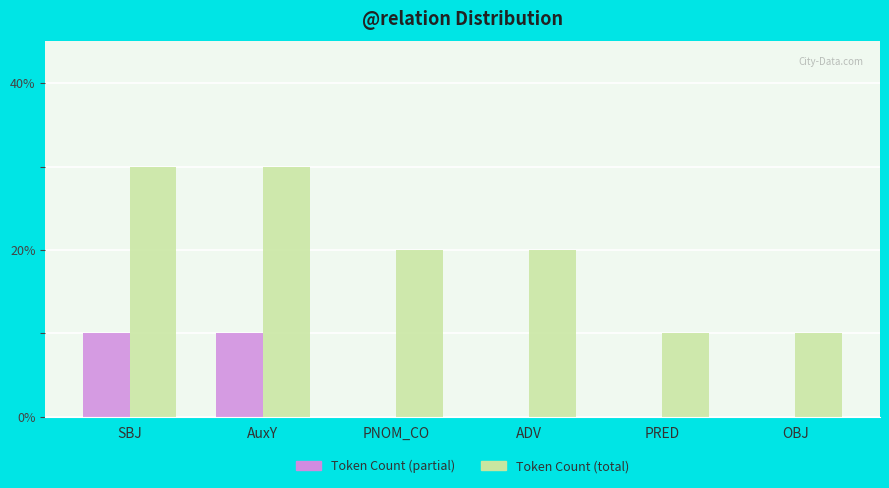

What is the label of the 4th bar from the left?

ADV